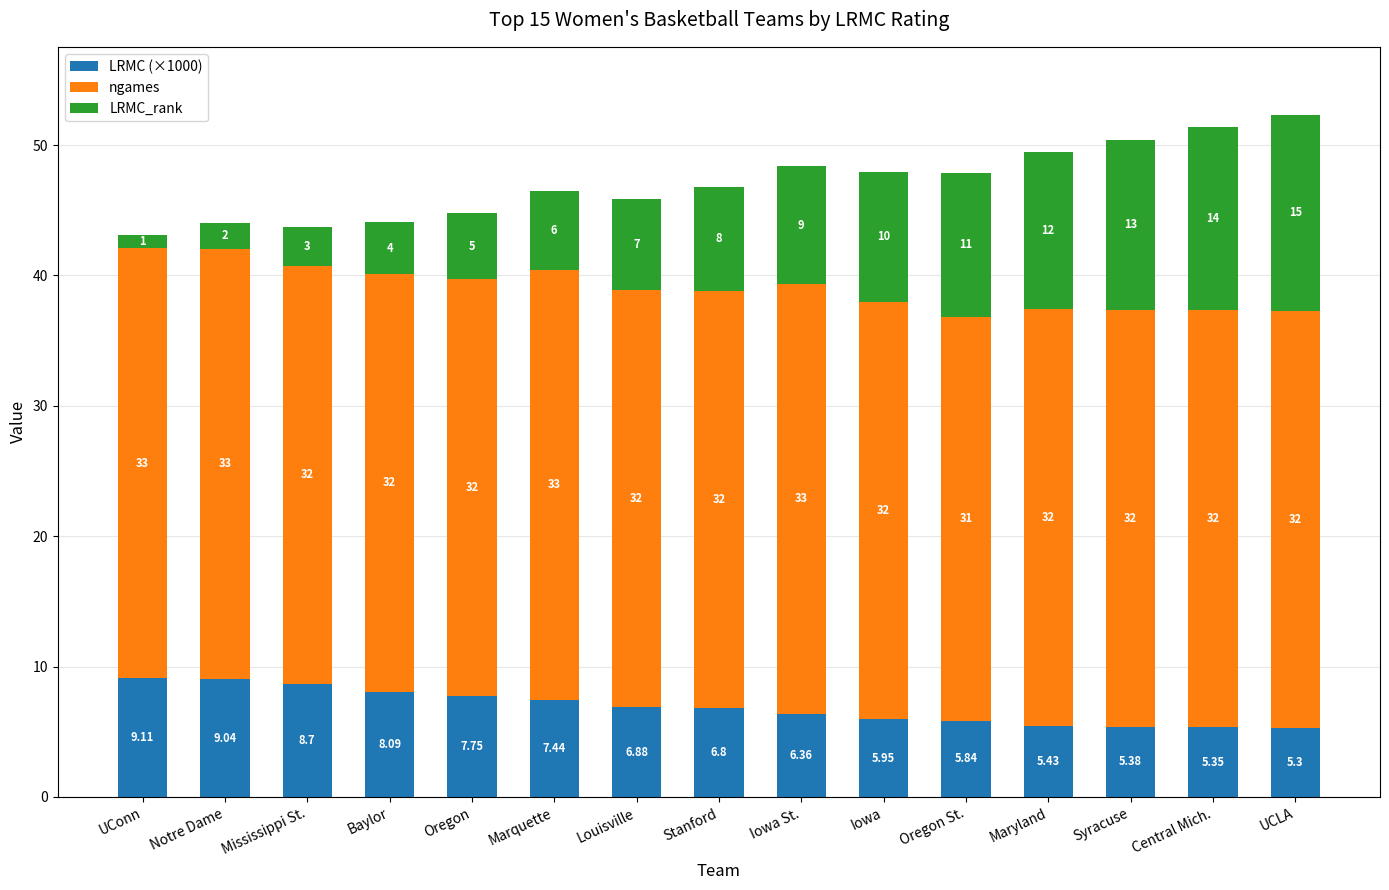

Which category has the lowest value in the LRMC (×1000) series?

UCLA